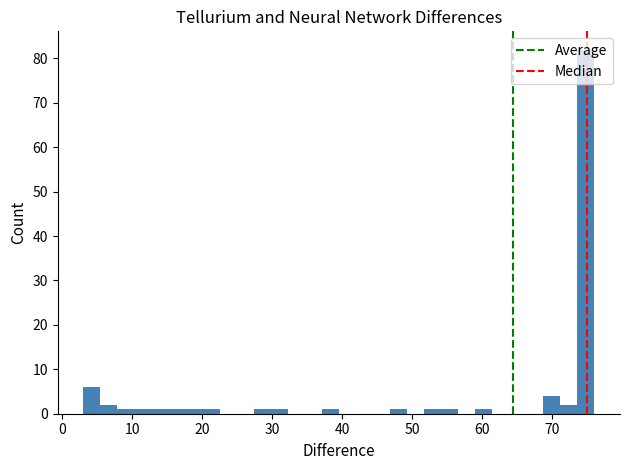

Read against the x-axis, roughly where is the centre of the tallest bar?

75